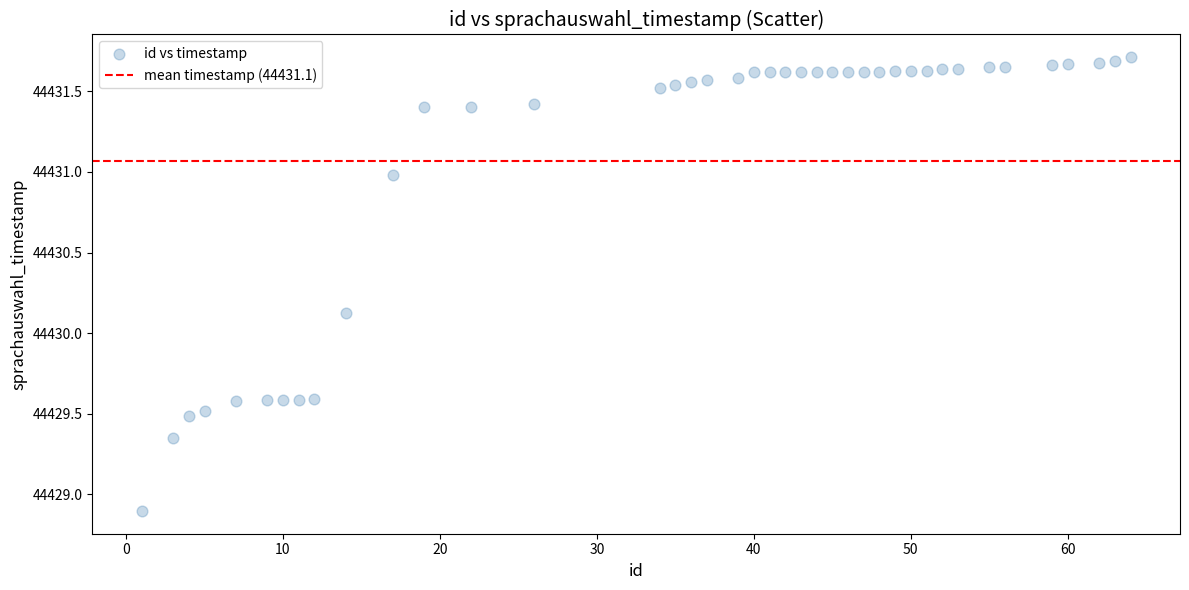

What is the range of X values (max minus min)?

63.0